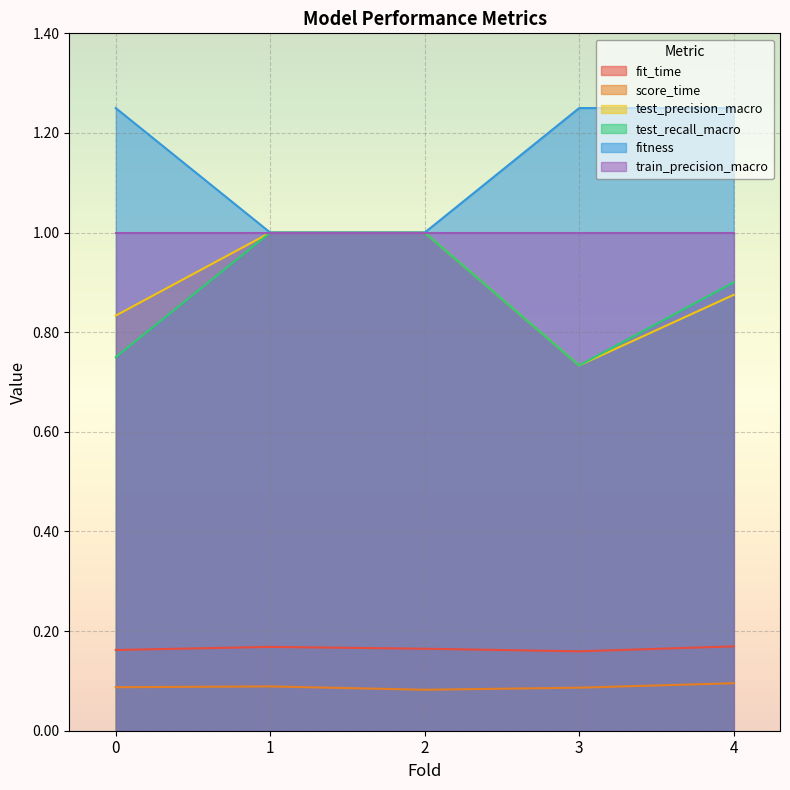

True or false: test_precision_macro and fitness intersect in this chart.

False